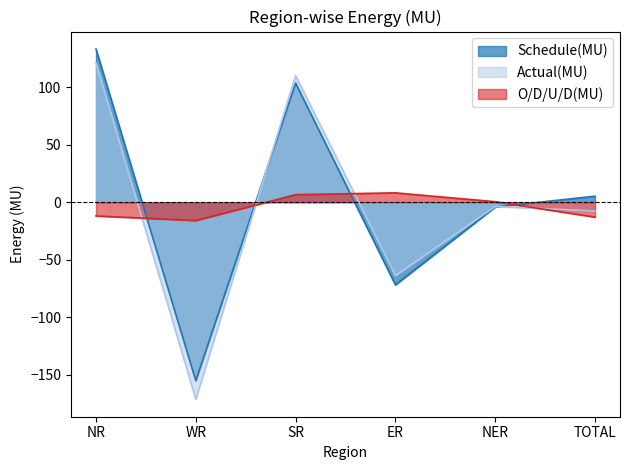

Does the chart have visible grid lines?

No